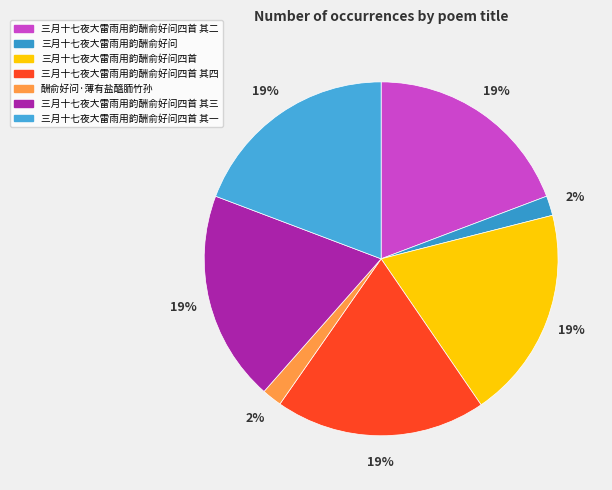

Which slice is the smallest?

三月十七夜大雷雨用韵酬俞好问